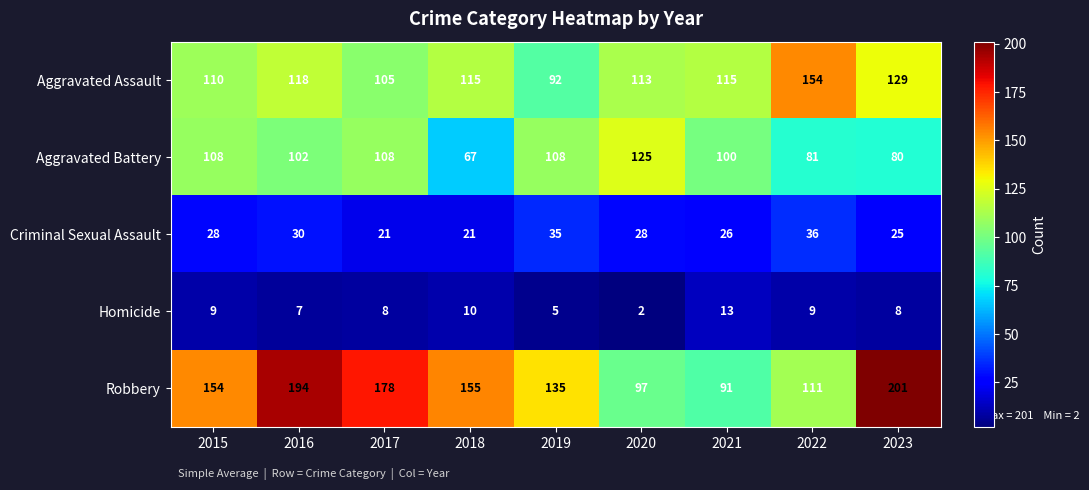

Which series changed the most between 2017 and 2021?

Robbery